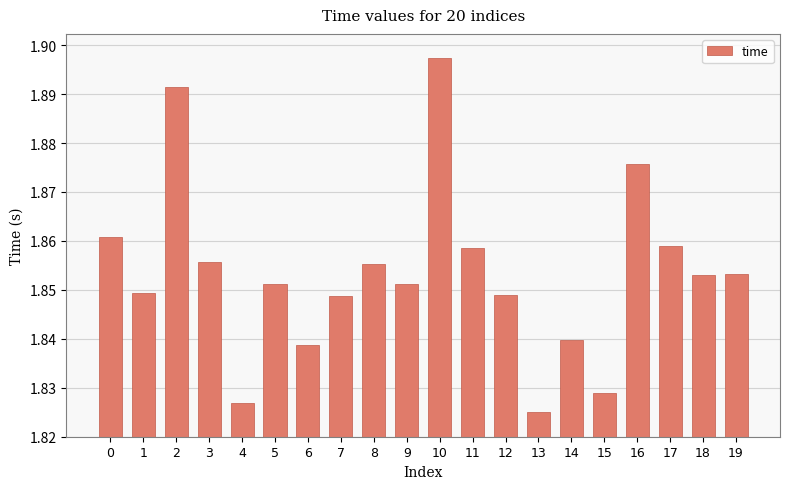

The chart shows a value of 0.9 at 19. True or false?

False